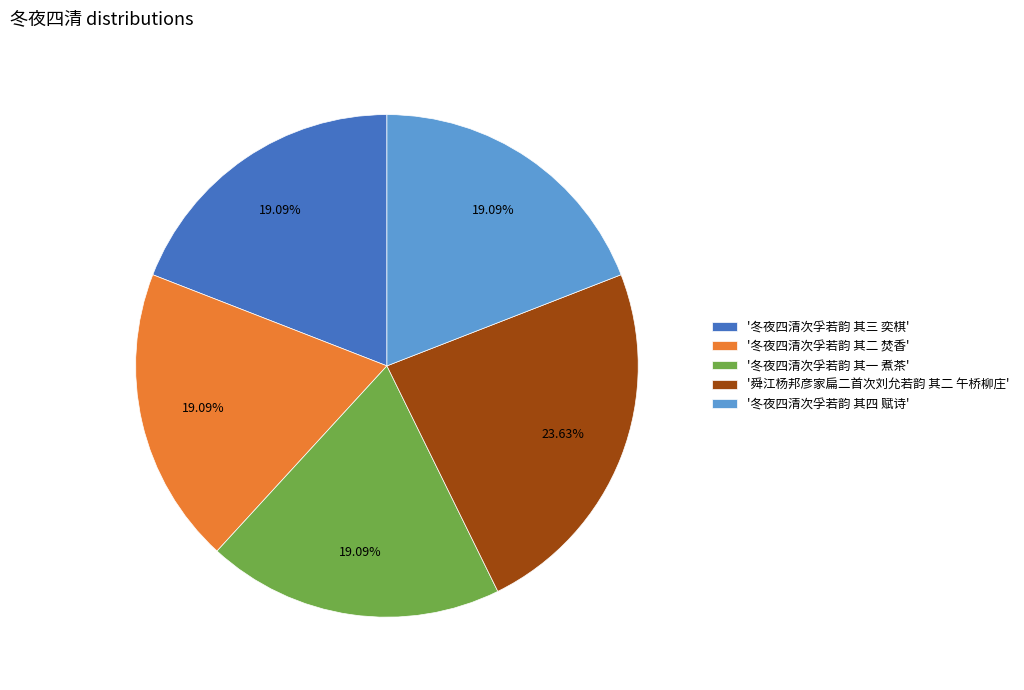

Which slice is the largest?

'舜江杨邦彦家扁二首次刘允若韵 其二 午桥柳庄'